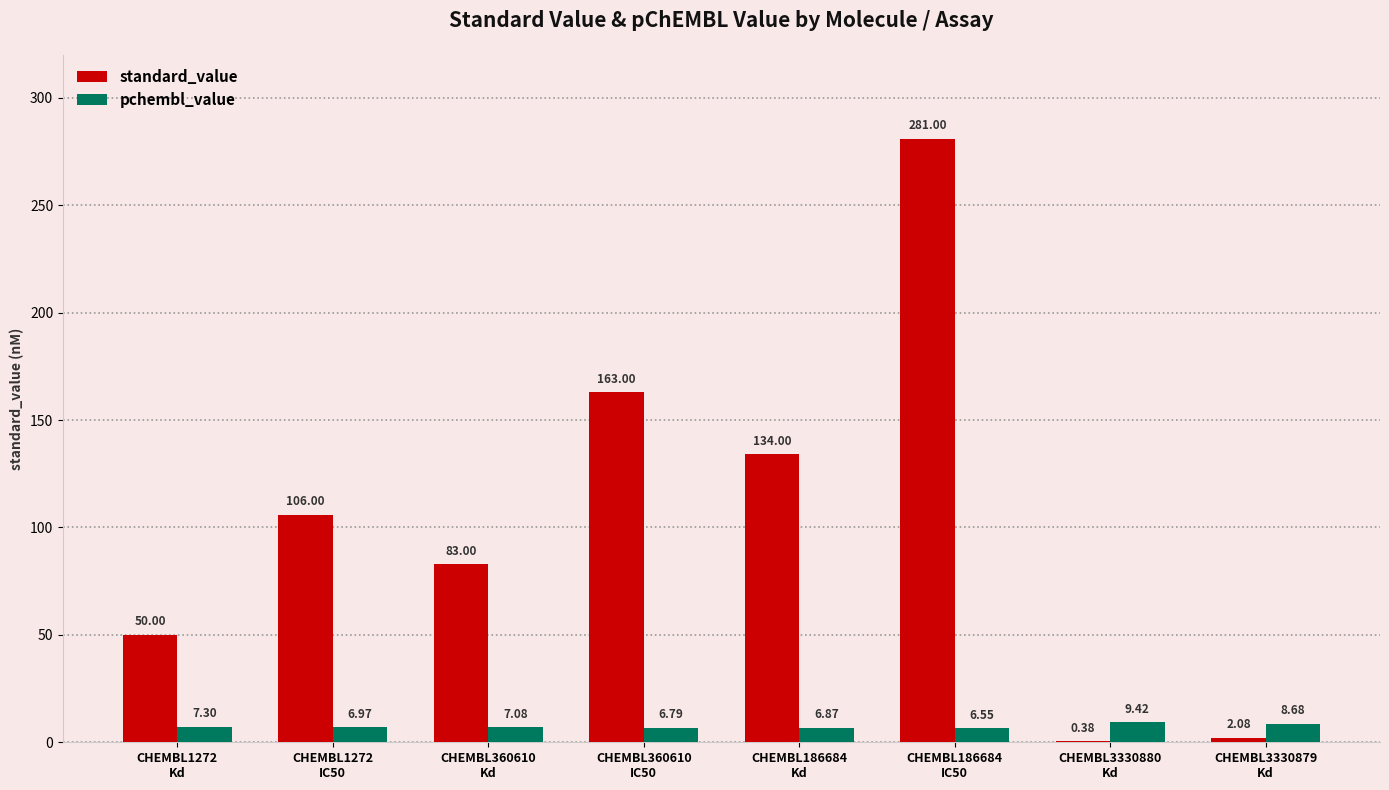

Which series has the widest spread of values?

standard_value